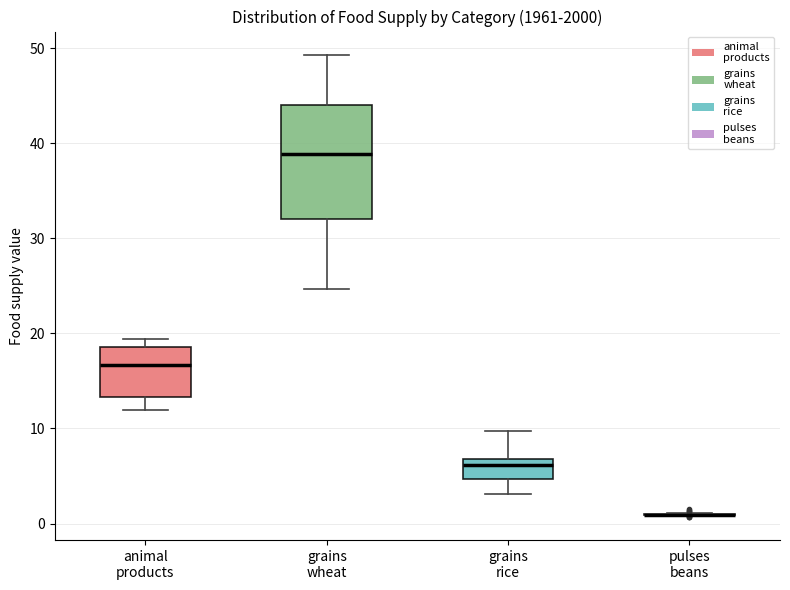

Which box is the tallest, from its lower edge to its upper edge?

grains wheat